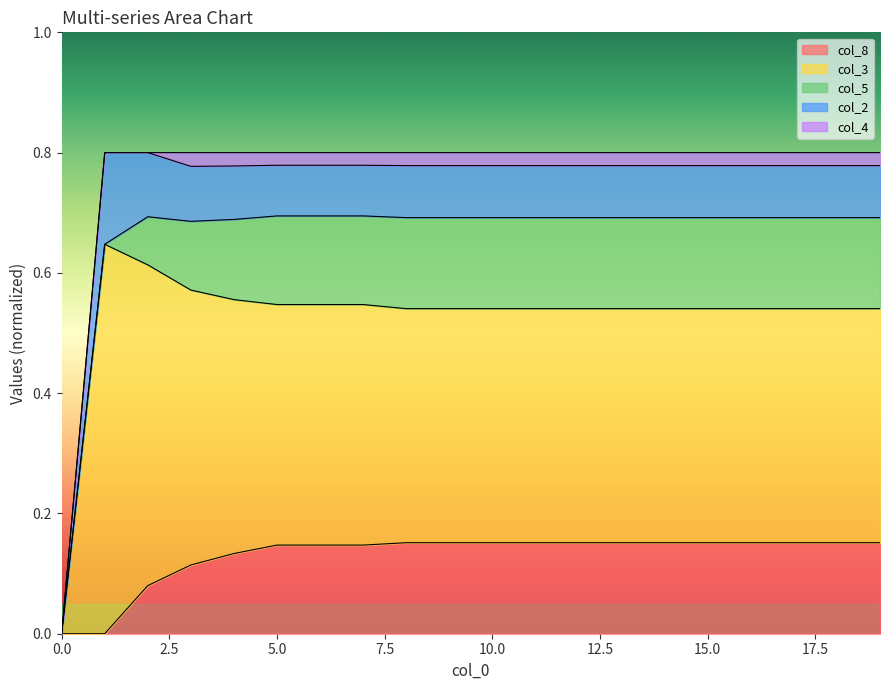

The col_8 series shows 0.1 at 2. True or false?

True